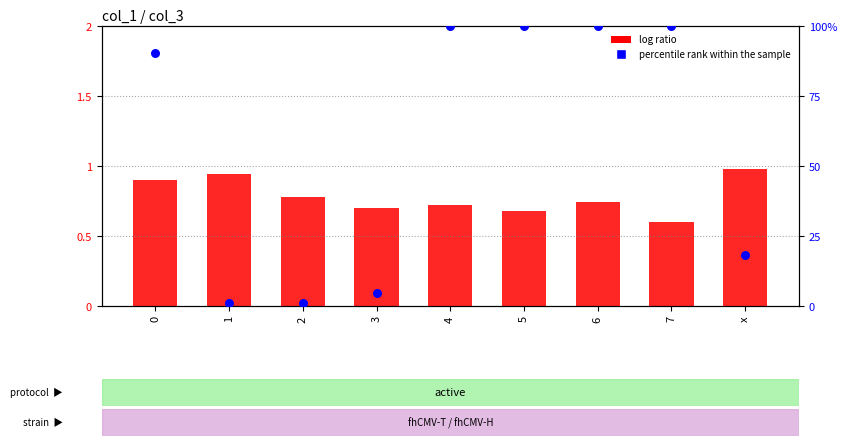

Which series has the largest total across all categories?

percentile rank within the sample